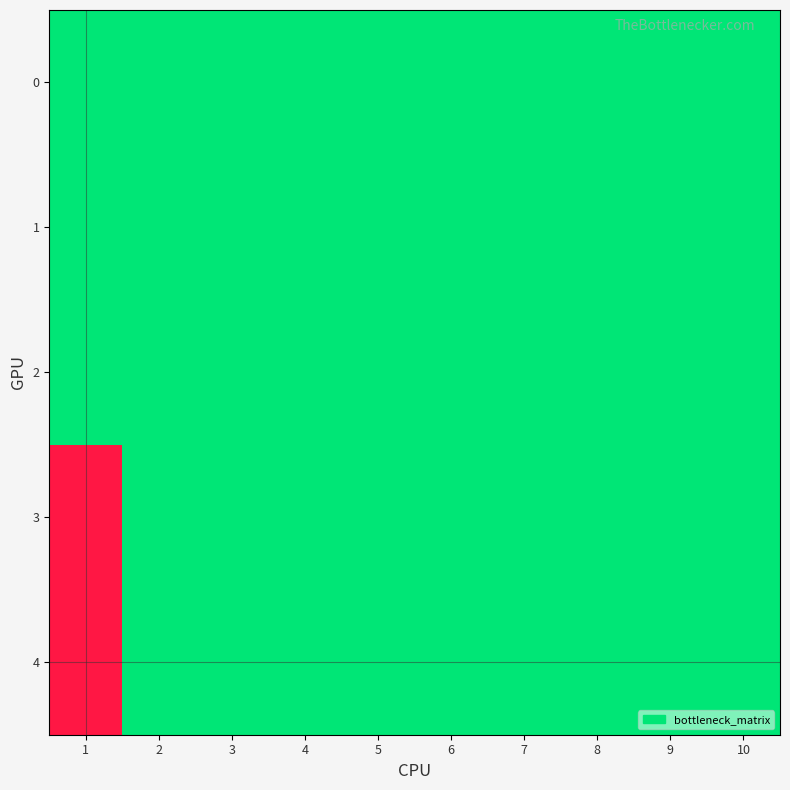

Reading left to right, list all the values displayed in this chart.

0: 1=0	2=0	3=0	4=0	5=0	6=0	7=0	8=0	9=0	10=0
1: 1=0	2=0	3=0	4=0	5=0	6=0	7=0	8=0	9=0	10=0
2: 1=0	2=0	3=0	4=0	5=0	6=0	7=0	8=0	9=0	10=0
3: 1=100	2=0	3=0	4=0	5=0	6=0	7=0	8=0	9=0	10=0
4: 1=100	2=0	3=0	4=0	5=0	6=0	7=0	8=0	9=0	10=0